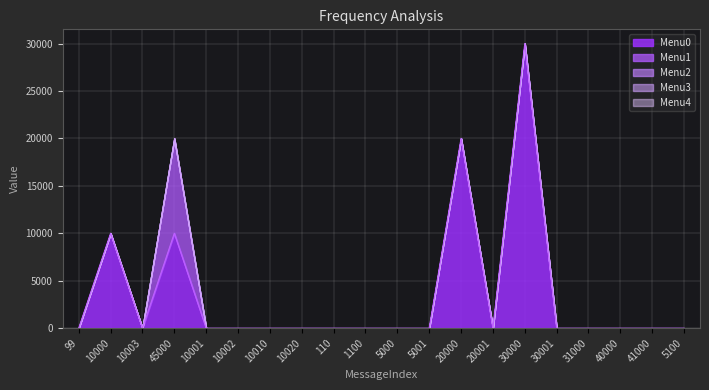

Does the chart display data point markers on the line(s)?

No